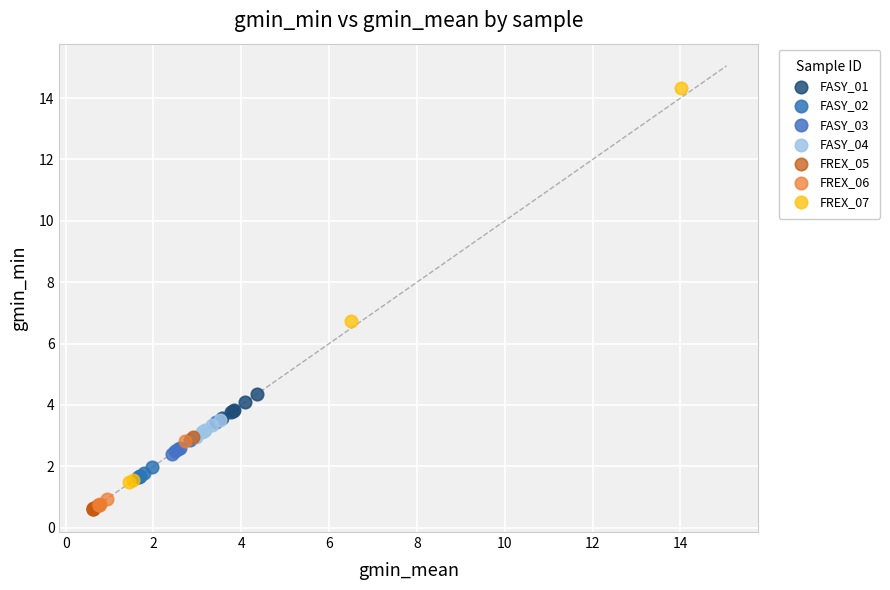

Which series has the largest Y range (max minus min)?

FREX_07